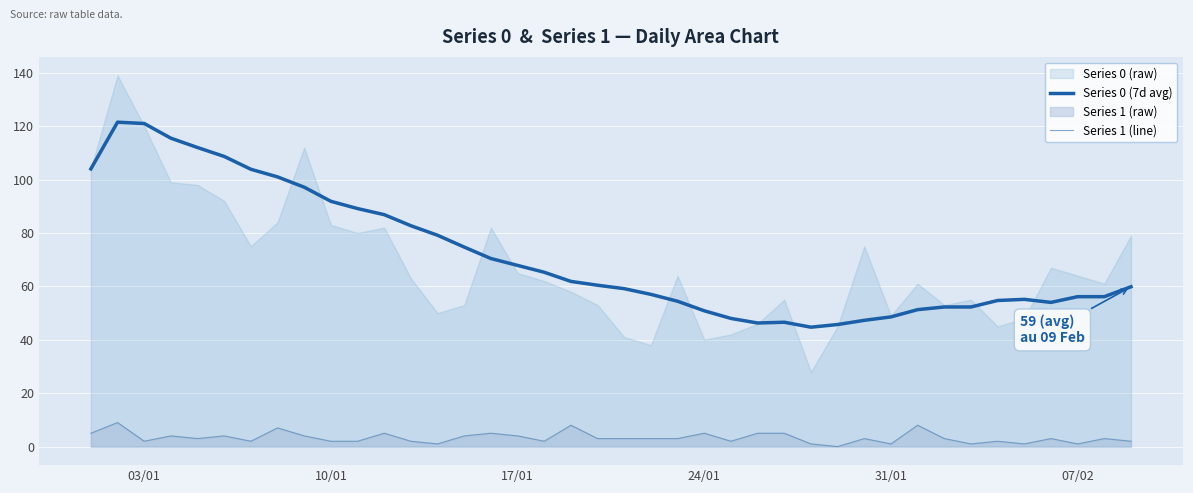

The value of Series 0 (7d avg) at 10/01 is 91.9. True or false?

True